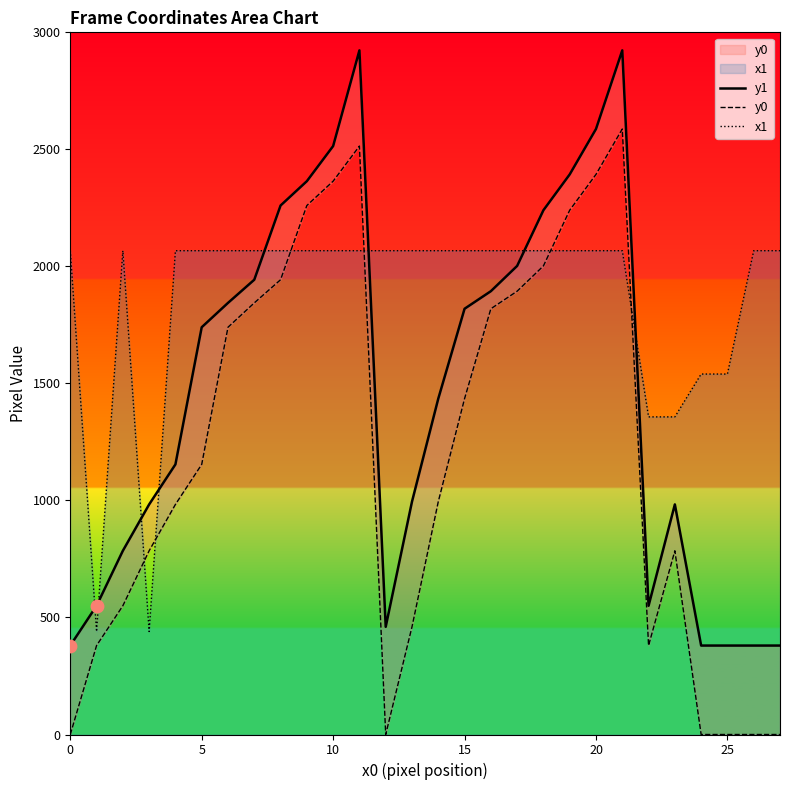

What are all the series names shown in the legend?

y1, y0, x1